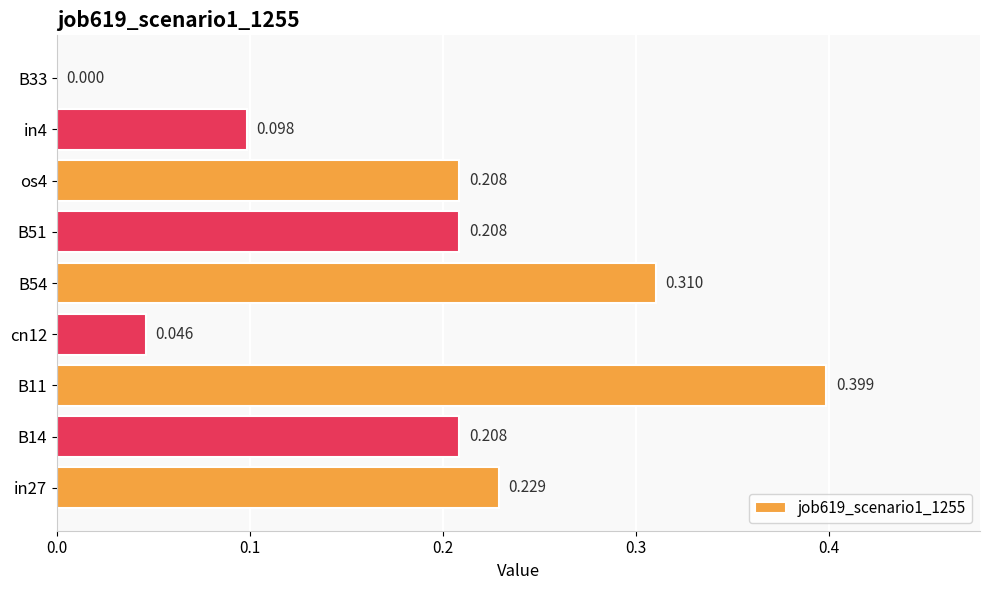

How many positive values are there?

8